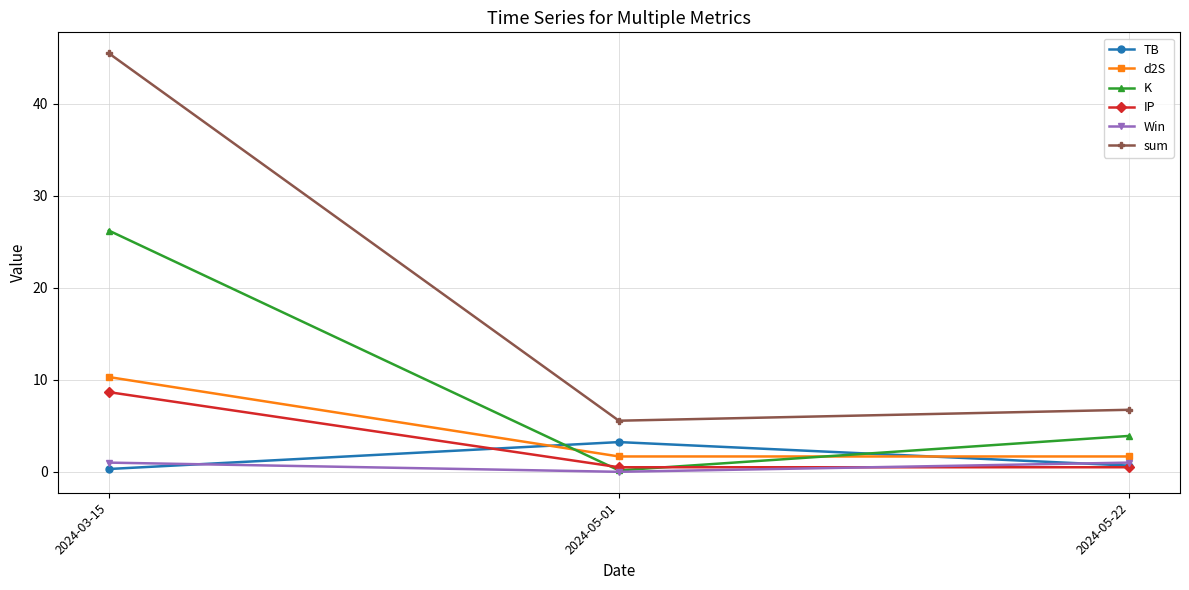

Is the value of TB at 2024-05-22 greater than the value of d2S at 2024-05-22?

No